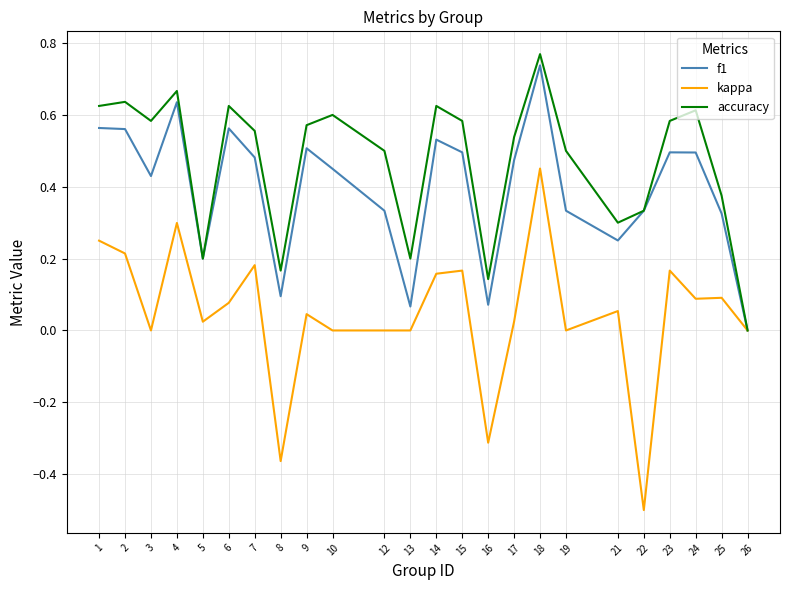

Which series has the widest spread of values?

kappa